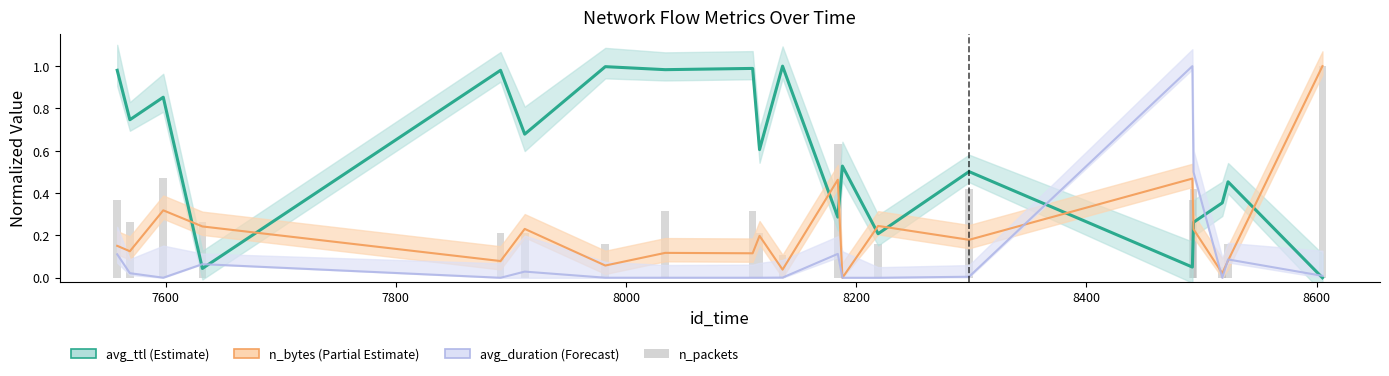

The chart shows a value of 0.1 at 8800. True or false?

False